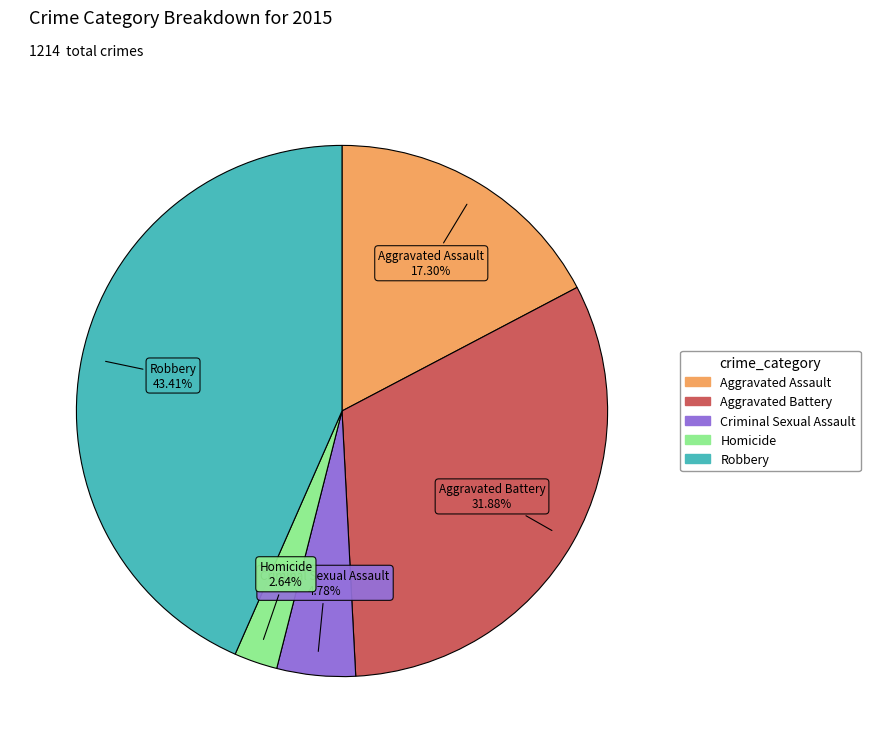

What is the total percentage of Aggravated Assault and Homicide?

19.9%